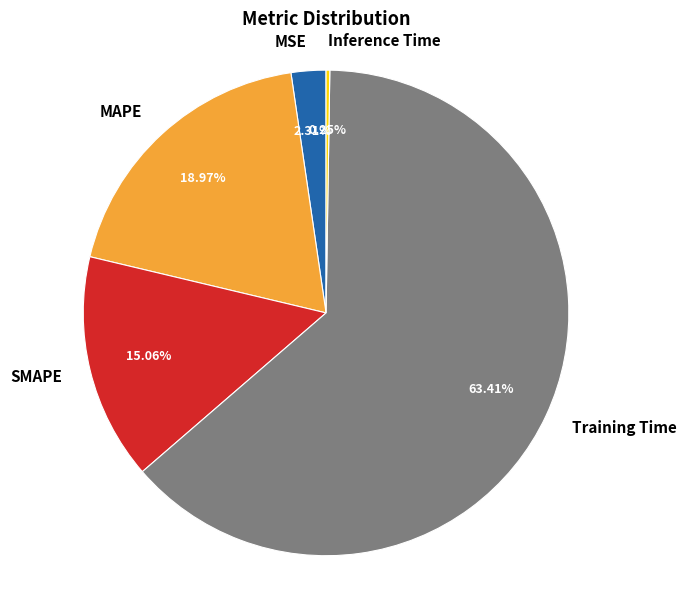

Which has a higher value, SMAPE or MAPE?

MAPE